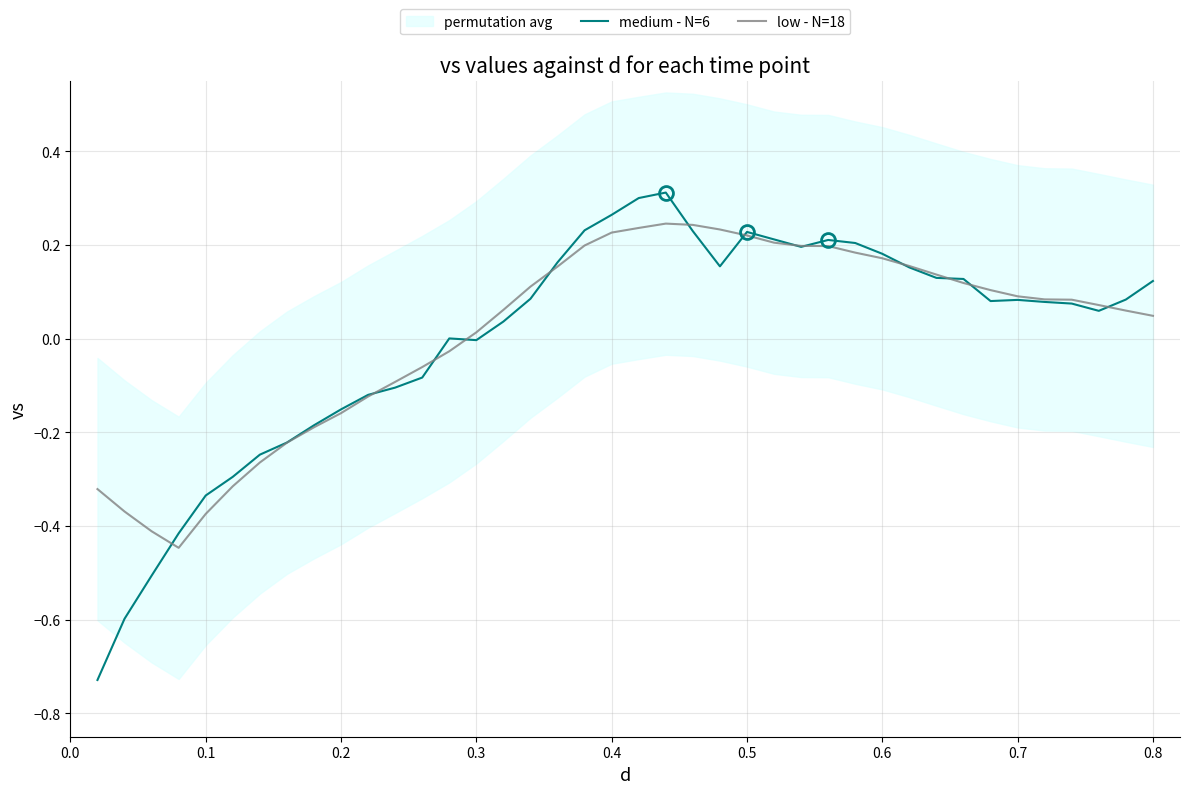

True or false: low - N=18 has a value of 0.0 at 0.3.

True